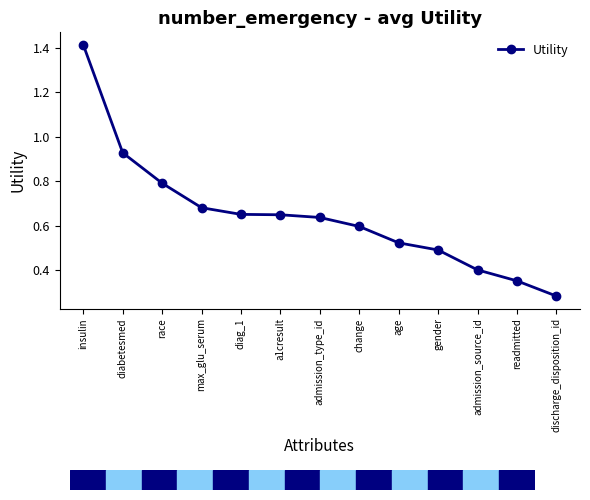

What is the sum of the values at age and gender?

1.0